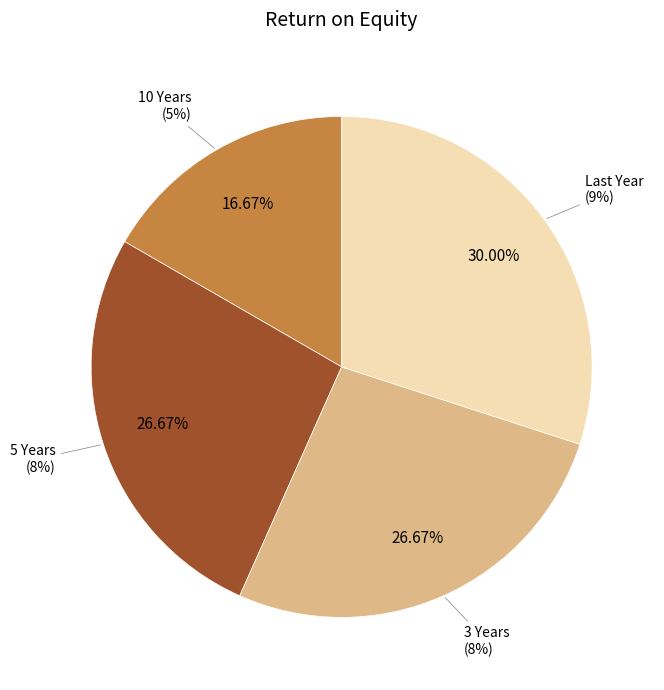

What portion of the pie excludes 10 Years?

83.3%